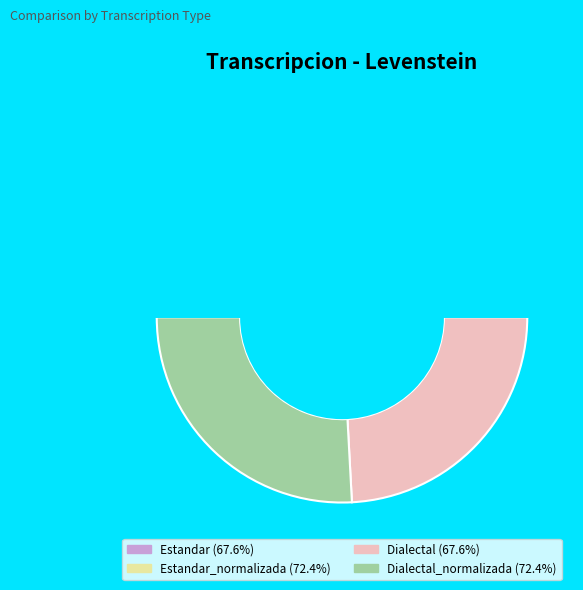

Is it true that Dialectal_normalizada is 38% of the pie?

False